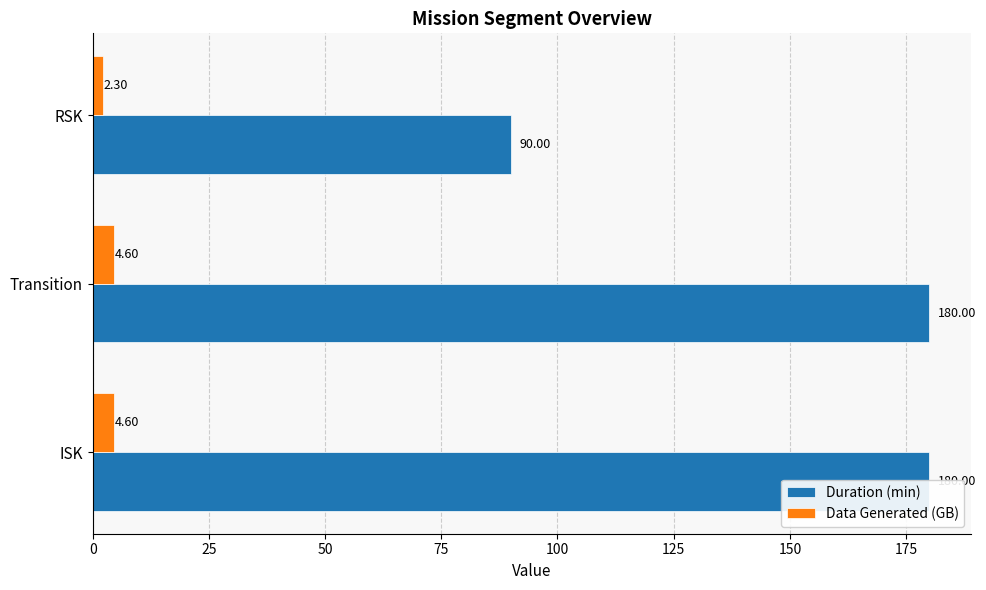

Reading left to right, list all the values displayed in this chart.

Duration (min): 180.0	180.0	90.0
Data Generated (GB): 4.6	4.6	2.3